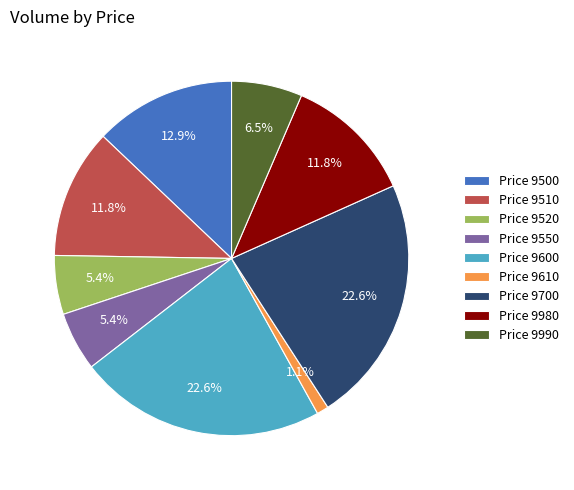

Between Price 9500 and Price 9980, which is larger?

Price 9500